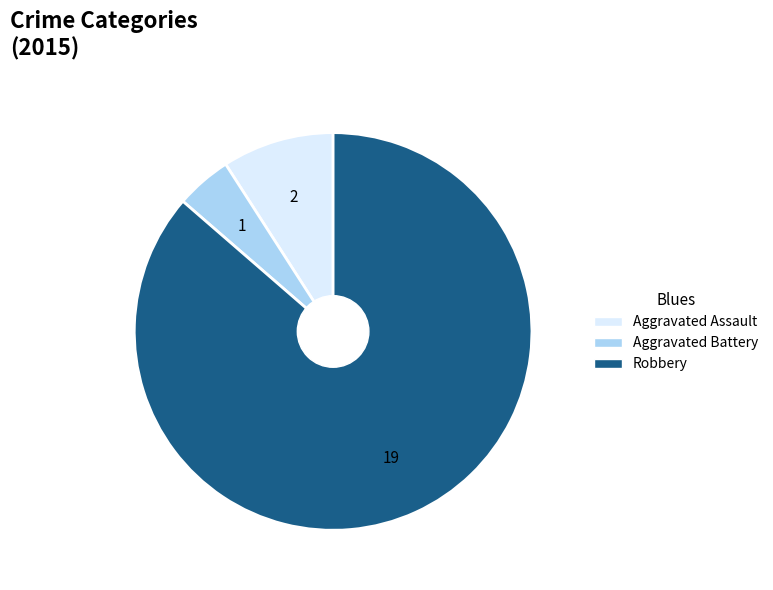

Rank the categories by value from lowest to highest.

Aggravated Battery, Aggravated Assault, Robbery